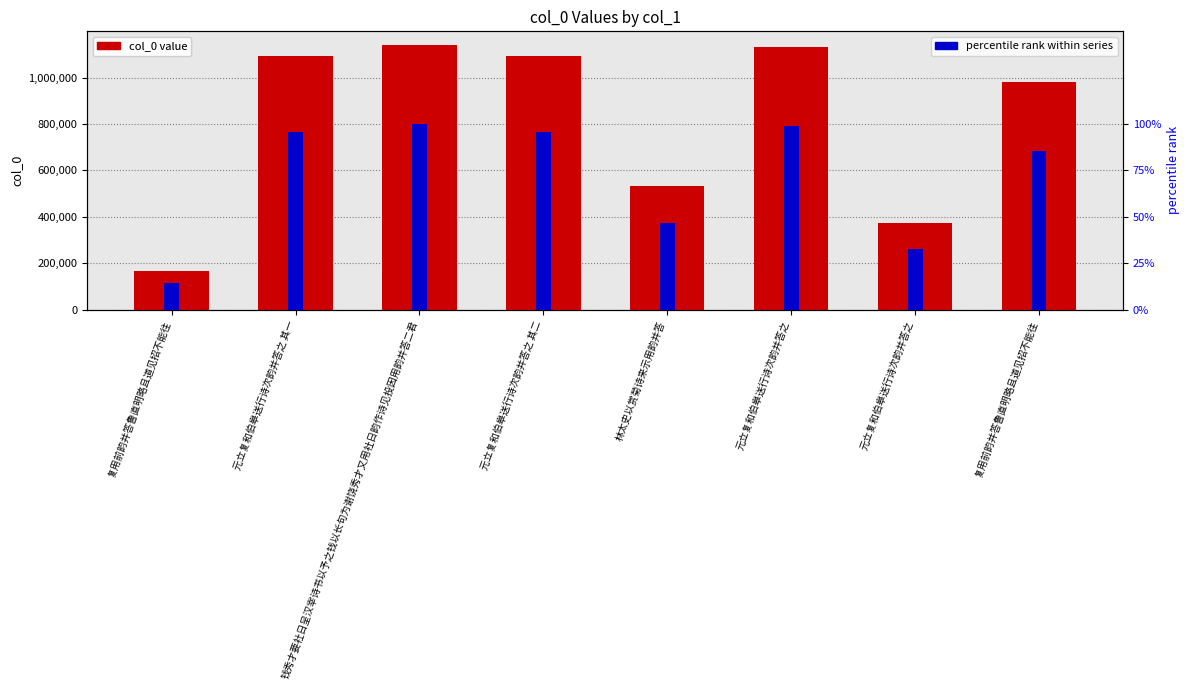

What is the difference between the maximum and minimum values in the percentile rank within series series?

85.5